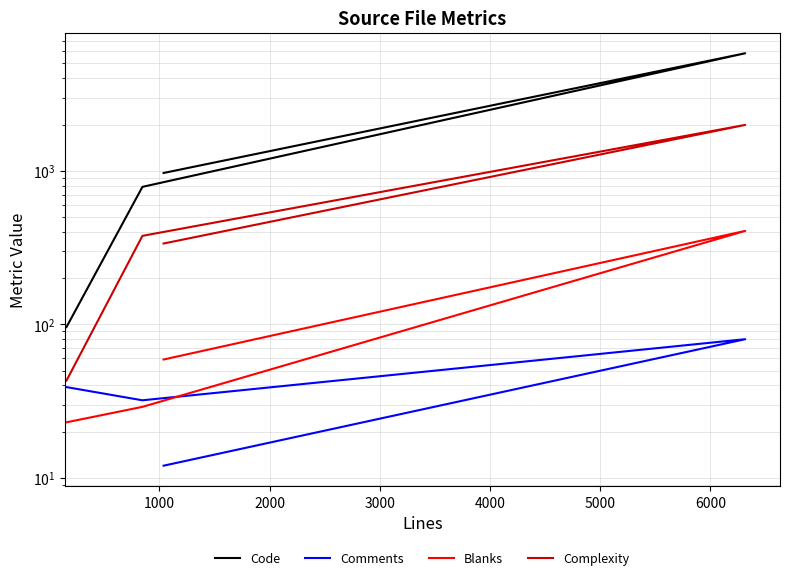

At which label is Complexity closest to 1016?

2000